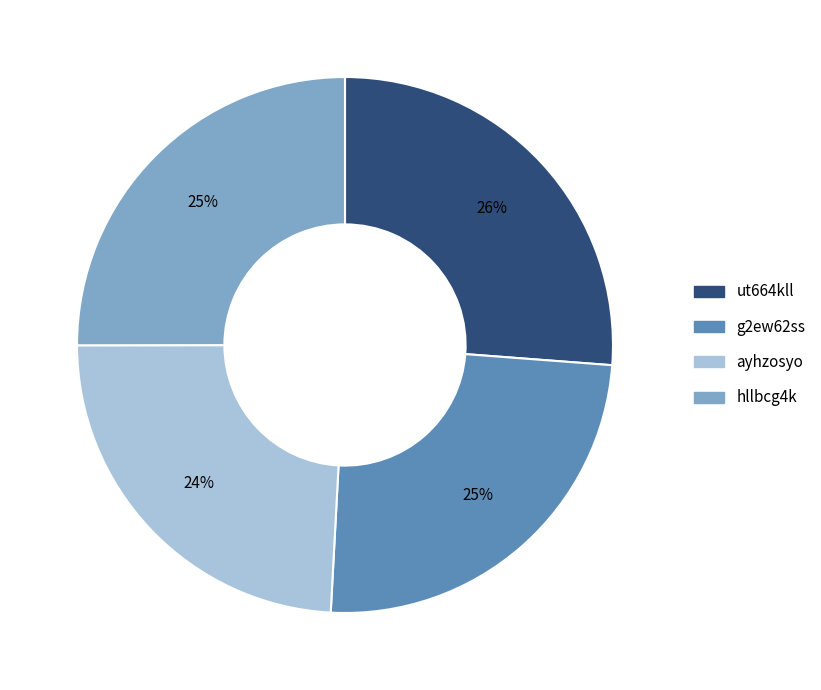

What is the largest slice in the pie chart?

ut664kll